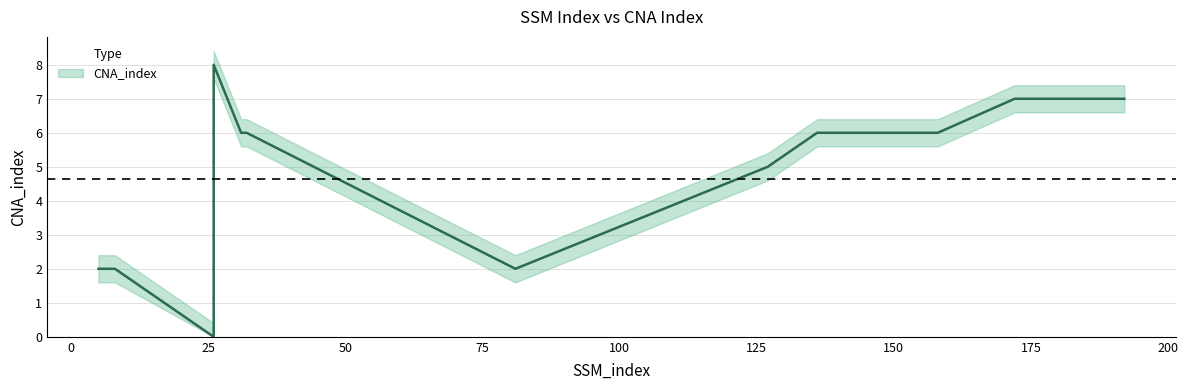

Reading left to right, extract all data points from this chart.

2	2	2	2	0	8	6	6	2	5	6	6	6	6	6	7	7